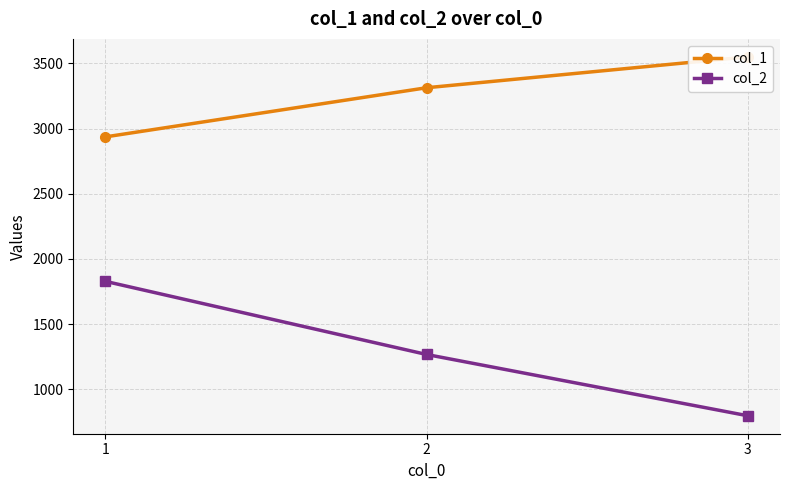

What is the spread (max minus min) of values at 3?

2753